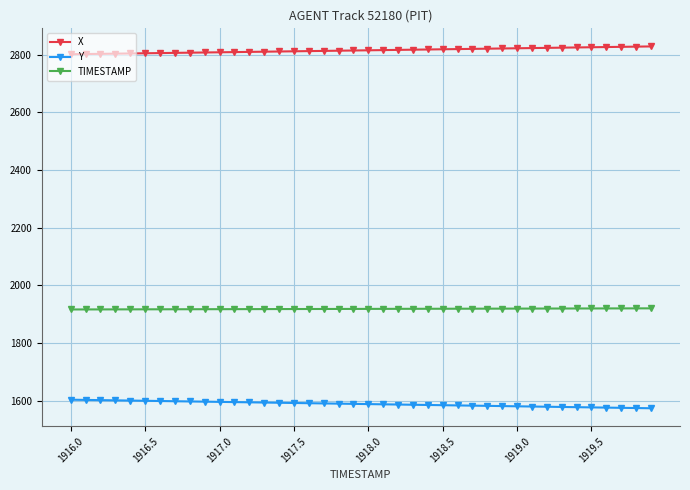

True or false: TIMESTAMP and X cross at least once.

False